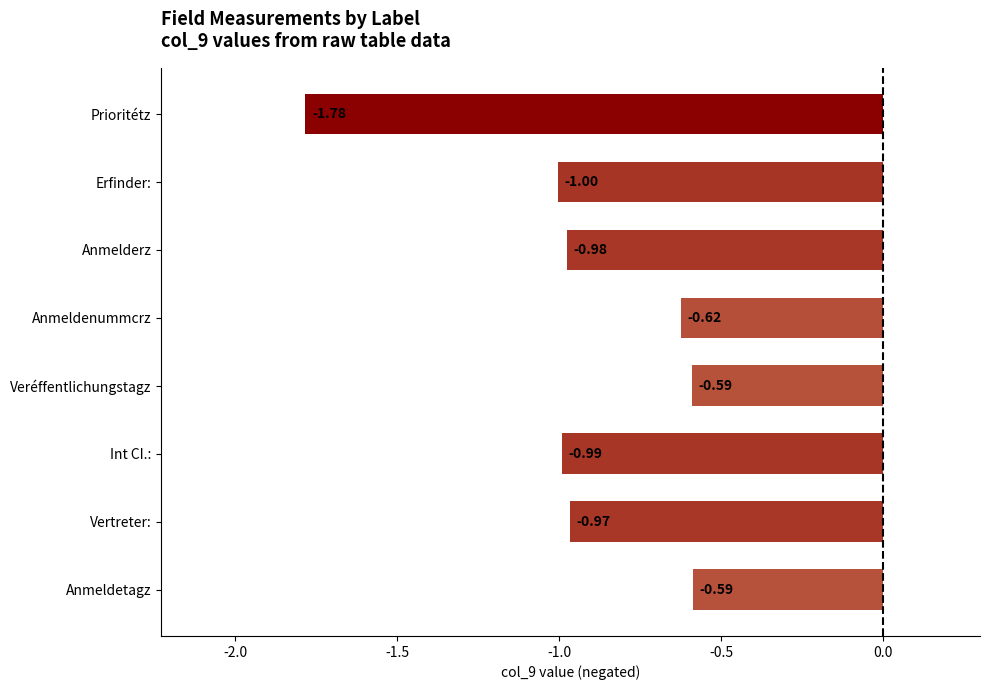

What is the difference between the maximum and minimum values?

1.2